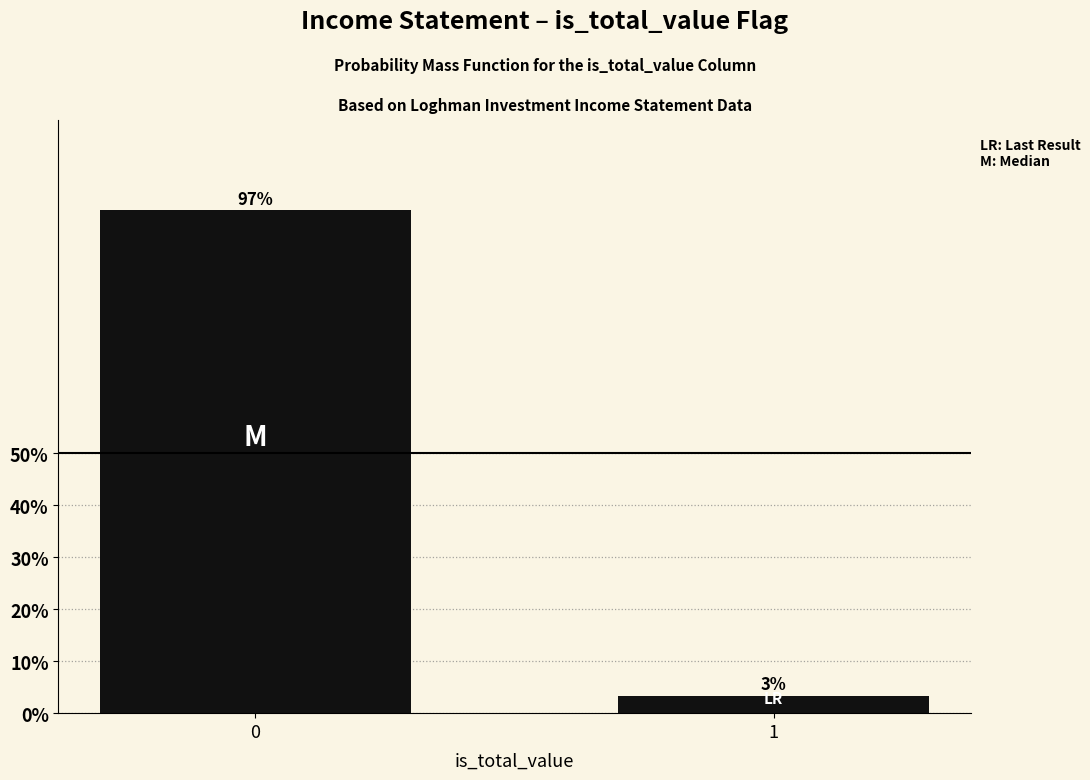

What is the maximum value shown in the chart?

96.7